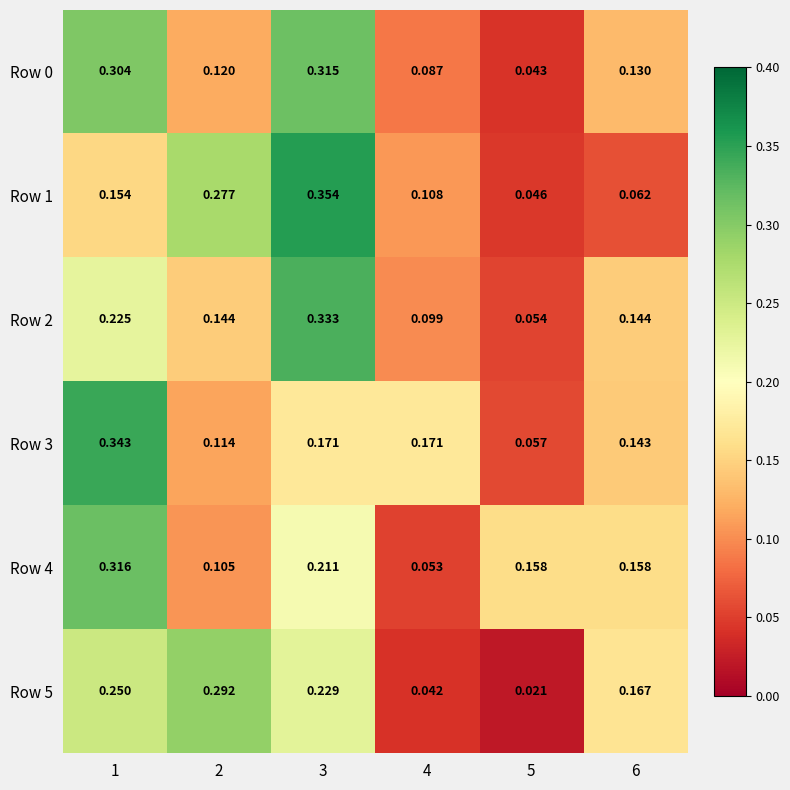

Reading left to right, transcribe all the data shown in this chart.

Row 0: 1=0.3	2=0.1	3=0.3	4=0.1	5=0.0	6=0.1
Row 1: 1=0.2	2=0.3	3=0.4	4=0.1	5=0.0	6=0.1
Row 2: 1=0.2	2=0.1	3=0.3	4=0.1	5=0.1	6=0.1
Row 3: 1=0.3	2=0.1	3=0.2	4=0.2	5=0.1	6=0.1
Row 4: 1=0.3	2=0.1	3=0.2	4=0.1	5=0.2	6=0.2
Row 5: 1=0.2	2=0.3	3=0.2	4=0.0	5=0.0	6=0.2